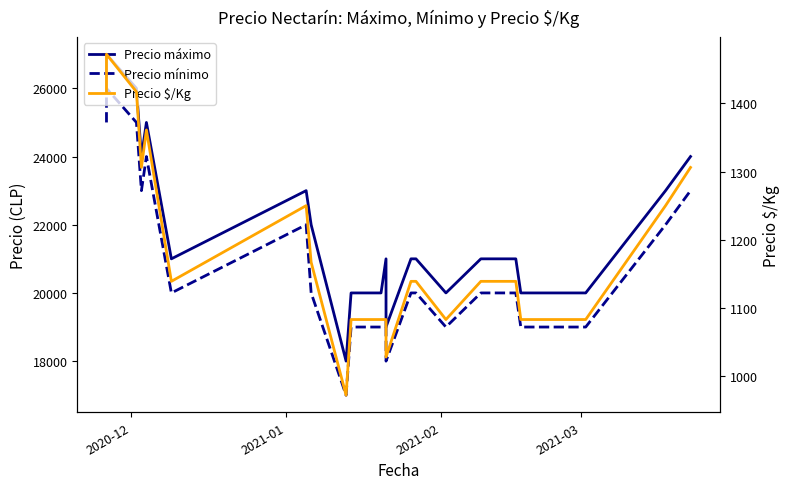

List the series in order of their peak value, highest first.

Precio máximo, Precio mínimo, Precio $/Kg